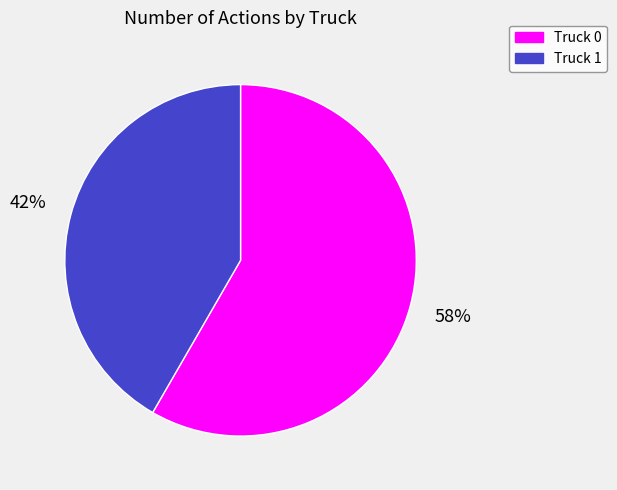

Combined, do Truck 1 and Truck 0 account for over 50%?

Yes